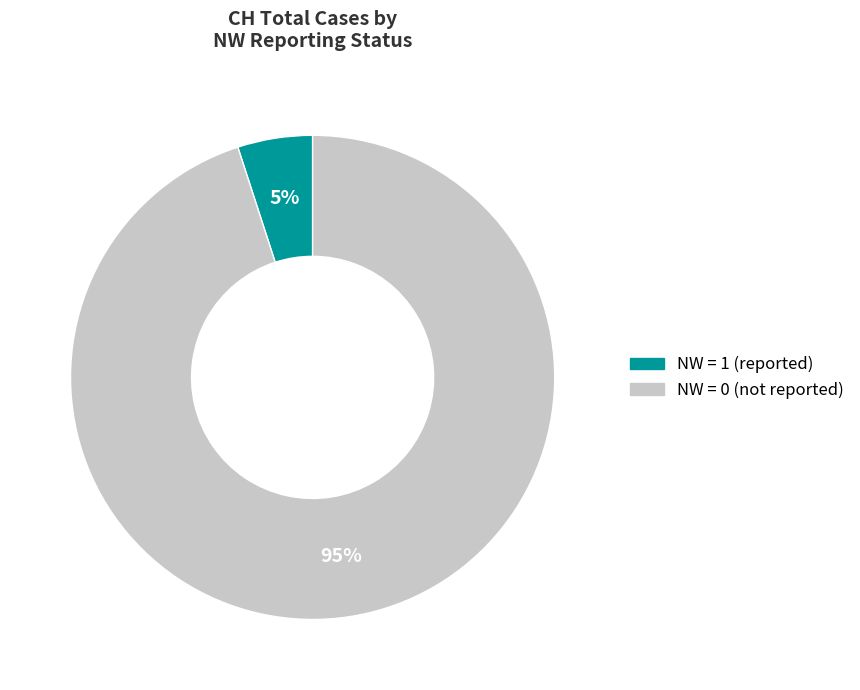

To the nearest percent, what is the average slice percentage?

50%